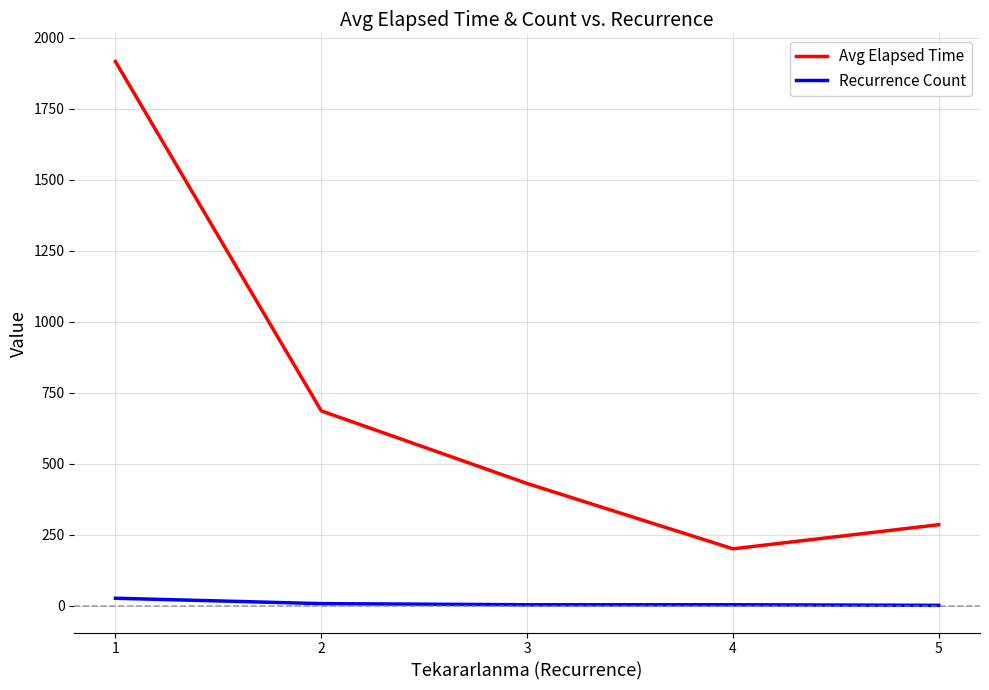

What is the difference between the second highest and second lowest values in the Avg Elapsed Time series?

400.7